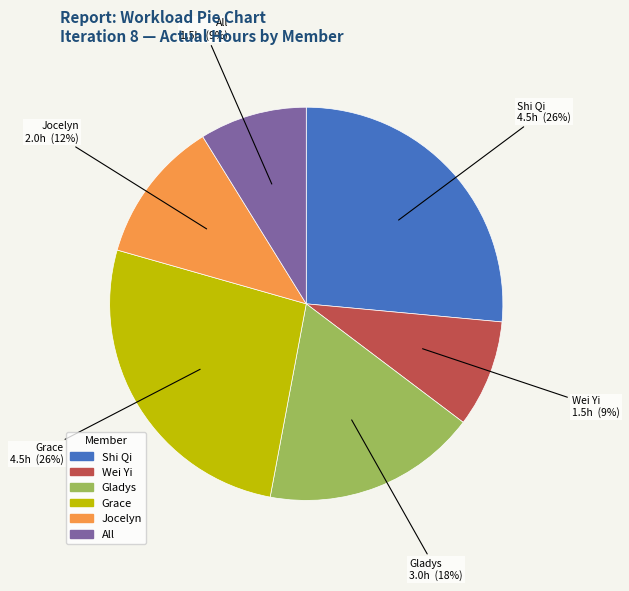

To the nearest percent, what is the average slice percentage?

17%